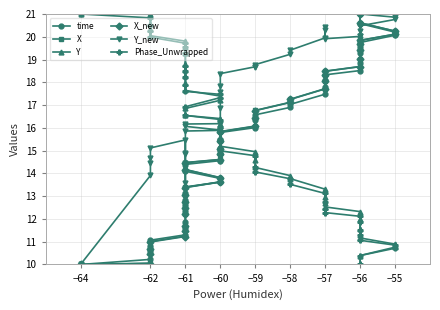

Where does the time series first go above 15?

−60